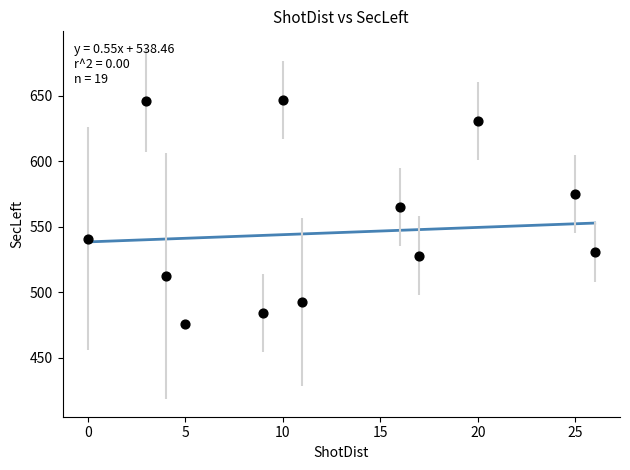

What Y value in the scatter plot is closest to 561?

565.0